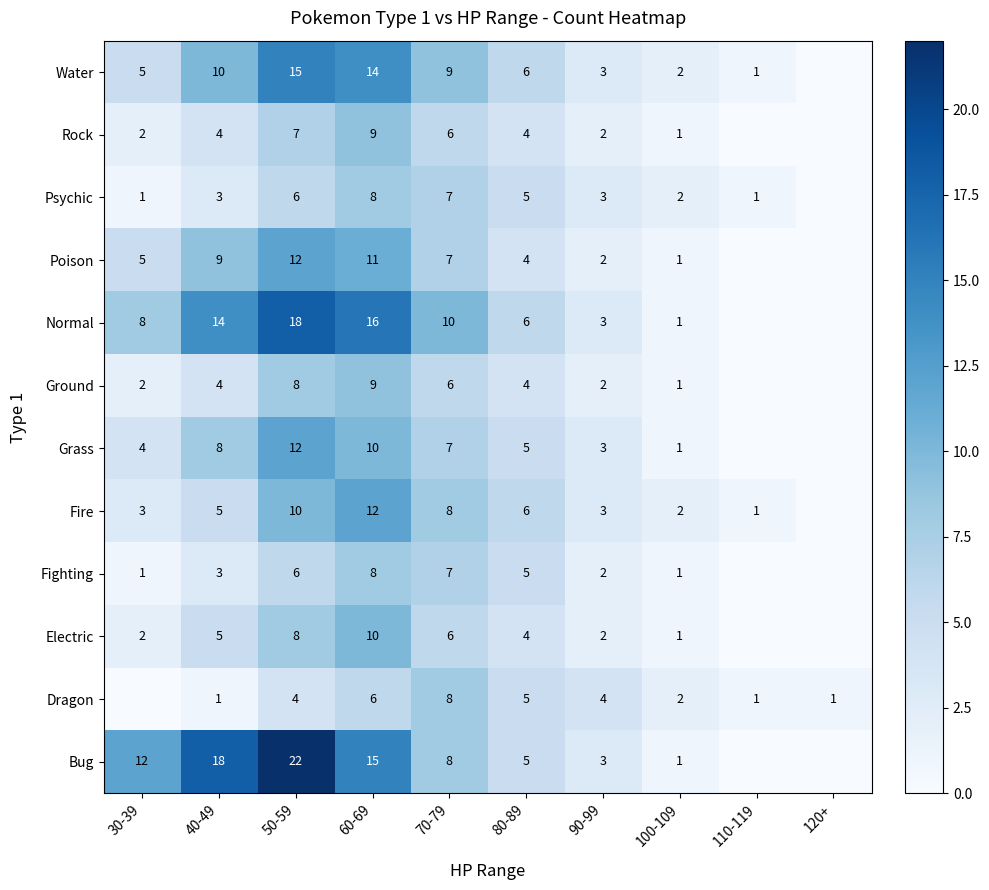

What is the sum of the Grass values at 60-69 and 100-109?

11